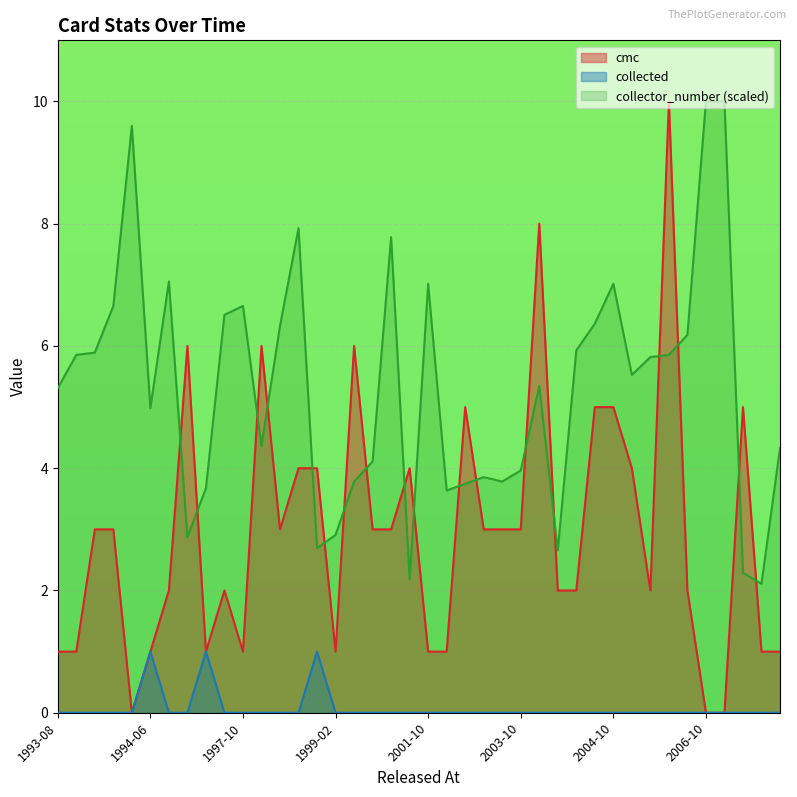

Which series has the largest range (max minus min)?

cmc